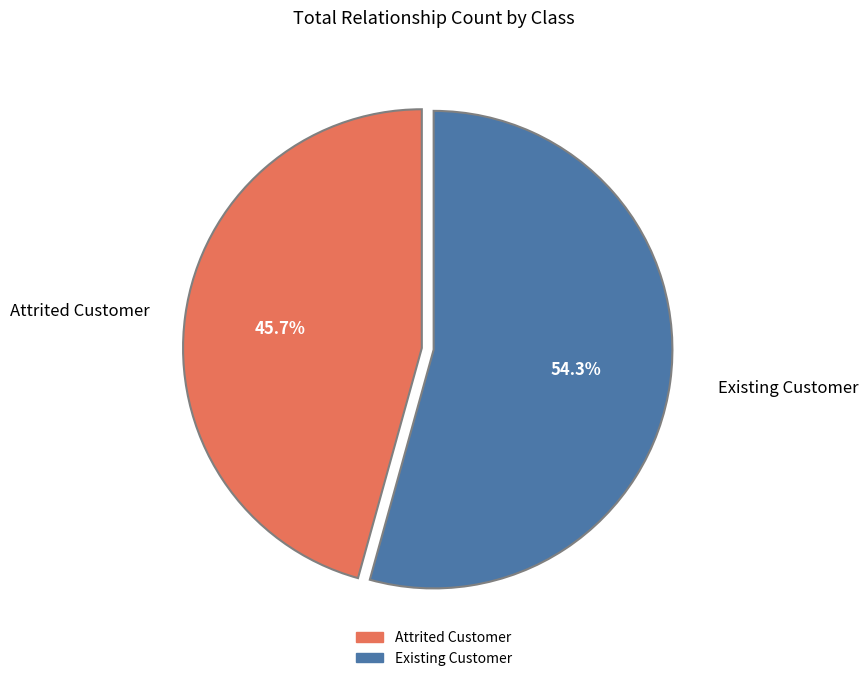

To the nearest percent, what percentage of the pie is Existing Customer?

54%